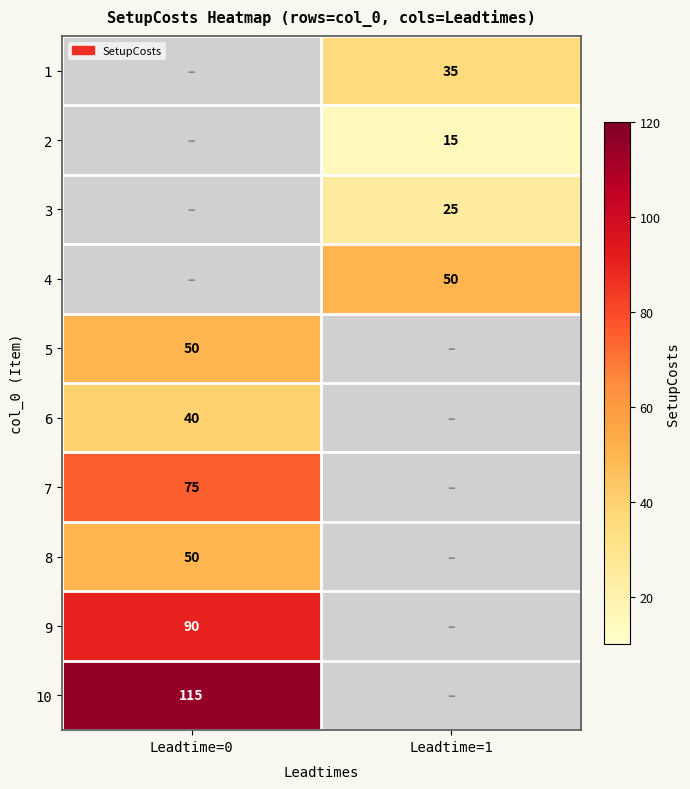

How many series are shown in this chart?

10